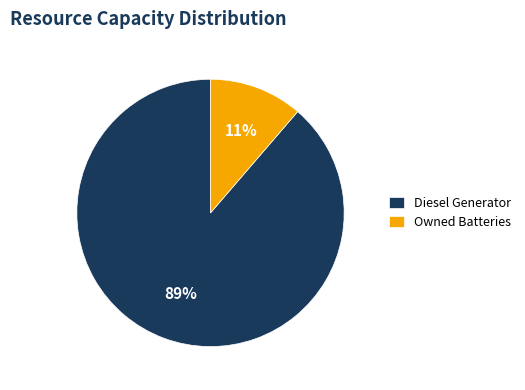

To the nearest percent, what is the average slice percentage?

50%